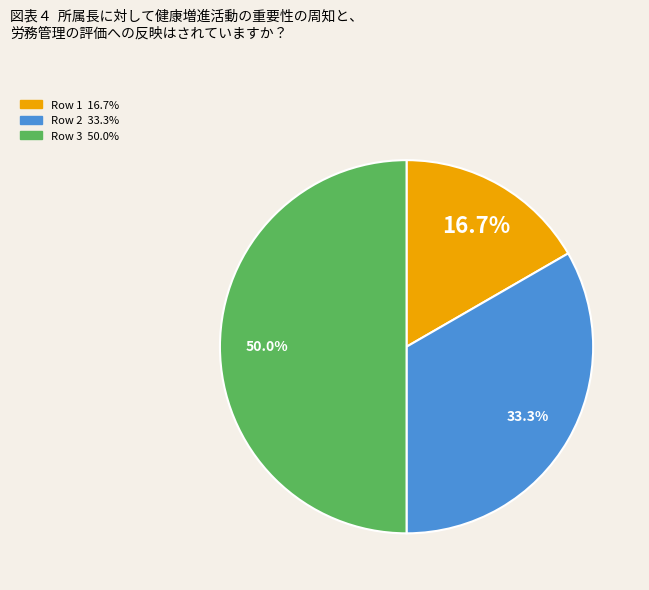

How many slices are in this pie chart?

3